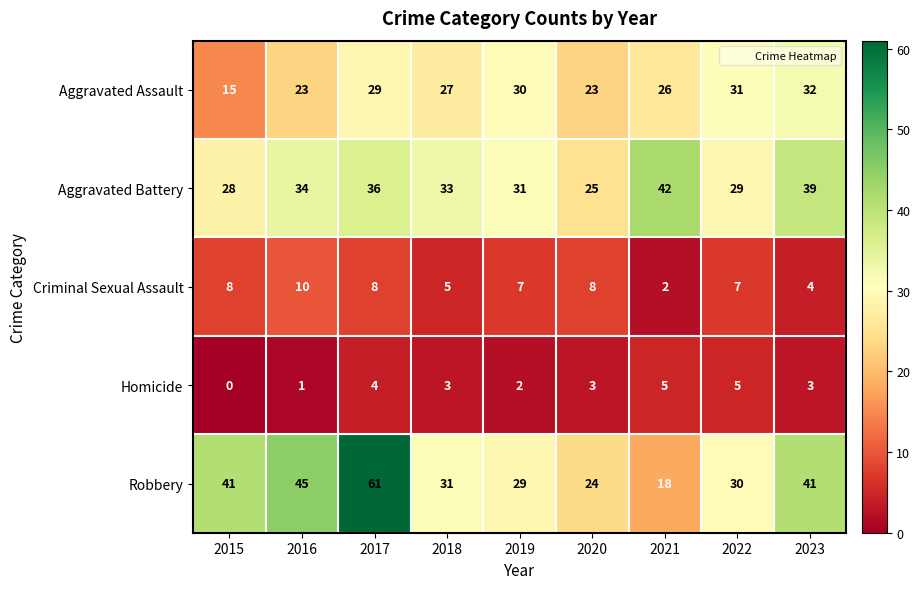

Between 2016 and 2020, which series saw the biggest shift?

Robbery